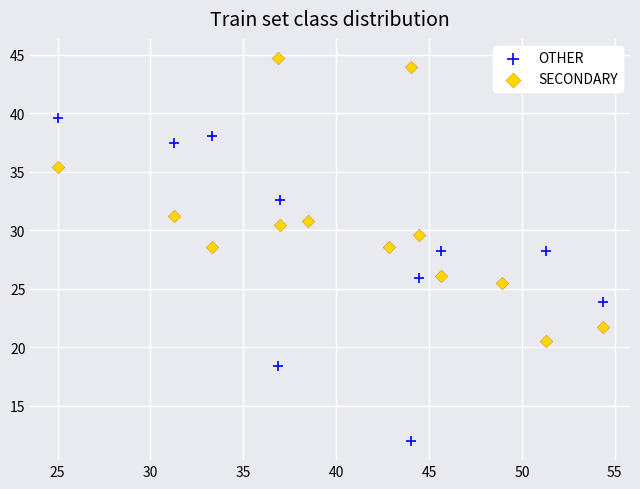

What is the X range (max minus min) for the scatter plot?

29.3